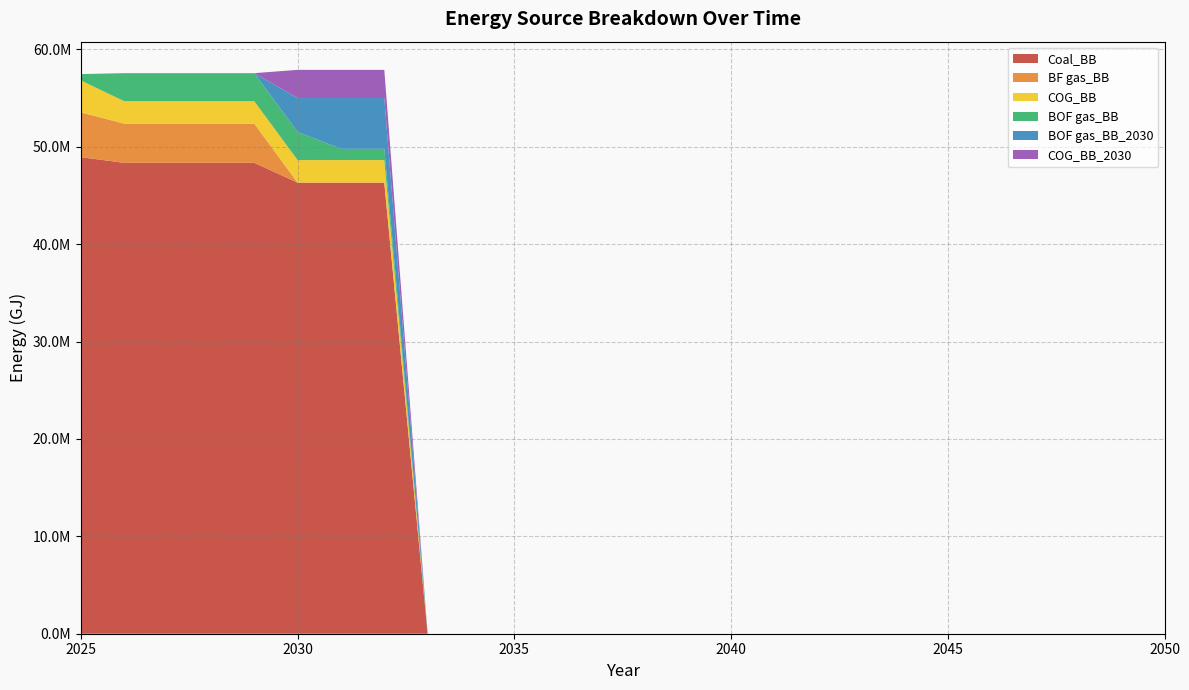

Reading left to right, extract all data points from this chart.

Coal_BB: 48928800.0	48345287.5	48345287.5	48345287.5	48345287.5	46313632.9	46313632.9	46313632.9	0.0	0.0	0.0	0.0	0.0	0.0	0.0	0.0	0.0	0.0	0.0	0.0	0.0	0.0	0.0	0.0	0.0	0.0
BF gas_BB: 4592000.0	4028774.0	4028774.0	4028774.0	4028774.0	0.0	0.0	0.0	0.0	0.0	0.0	0.0	0.0	0.0	0.0	0.0	0.0	0.0	0.0	0.0	0.0	0.0	0.0	0.0	0.0	0.0
COG_BB: 3280000.0	2302156.5	2302156.5	2302156.5	2302156.5	2315681.6	2315681.6	2315681.6	0.0	0.0	0.0	0.0	0.0	0.0	0.0	0.0	0.0	0.0	0.0	0.0	0.0	0.0	0.0	0.0	0.0	0.0
BOF gas_BB: 656000.0	2877695.7	2877695.7	2877695.7	2877695.7	2894602.1	1157840.8	1157840.8	0.0	0.0	0.0	0.0	0.0	0.0	0.0	0.0	0.0	0.0	0.0	0.0	0.0	0.0	0.0	0.0	0.0	0.0
BOF gas_BB_2030: 0.0	0.0	0.0	0.0	0.0	3473522.5	5210283.7	5210283.7	0.0	0.0	0.0	0.0	0.0	0.0	0.0	0.0	0.0	0.0	0.0	0.0	0.0	0.0	0.0	0.0	0.0	0.0
COG_BB_2030: 0.0	0.0	0.0	0.0	0.0	2894602.1	2894602.1	2894602.1	0.0	0.0	0.0	0.0	0.0	0.0	0.0	0.0	0.0	0.0	0.0	0.0	0.0	0.0	0.0	0.0	0.0	0.0